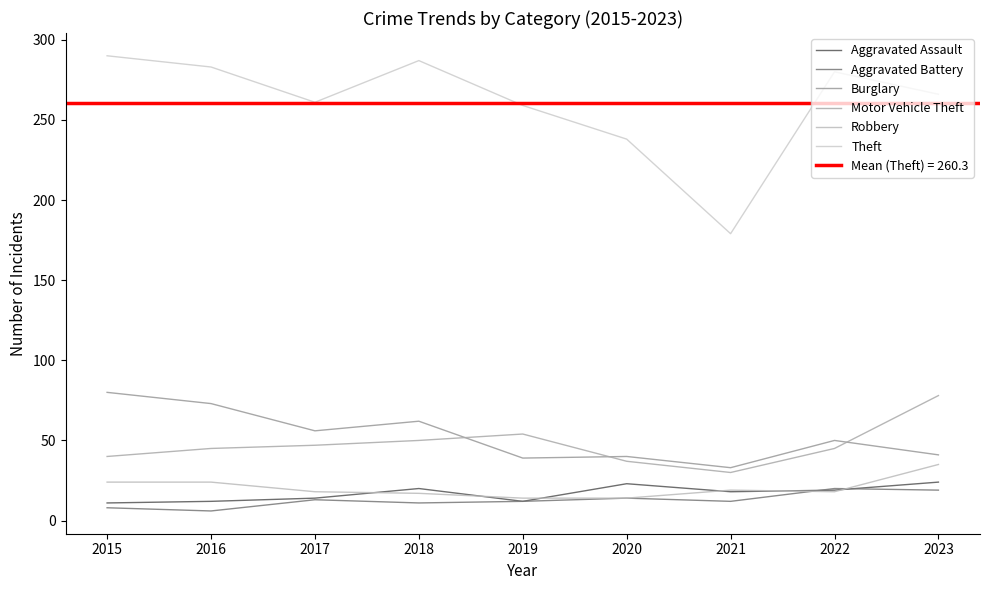

Where does the Motor Vehicle Theft series first go above 45?

2017